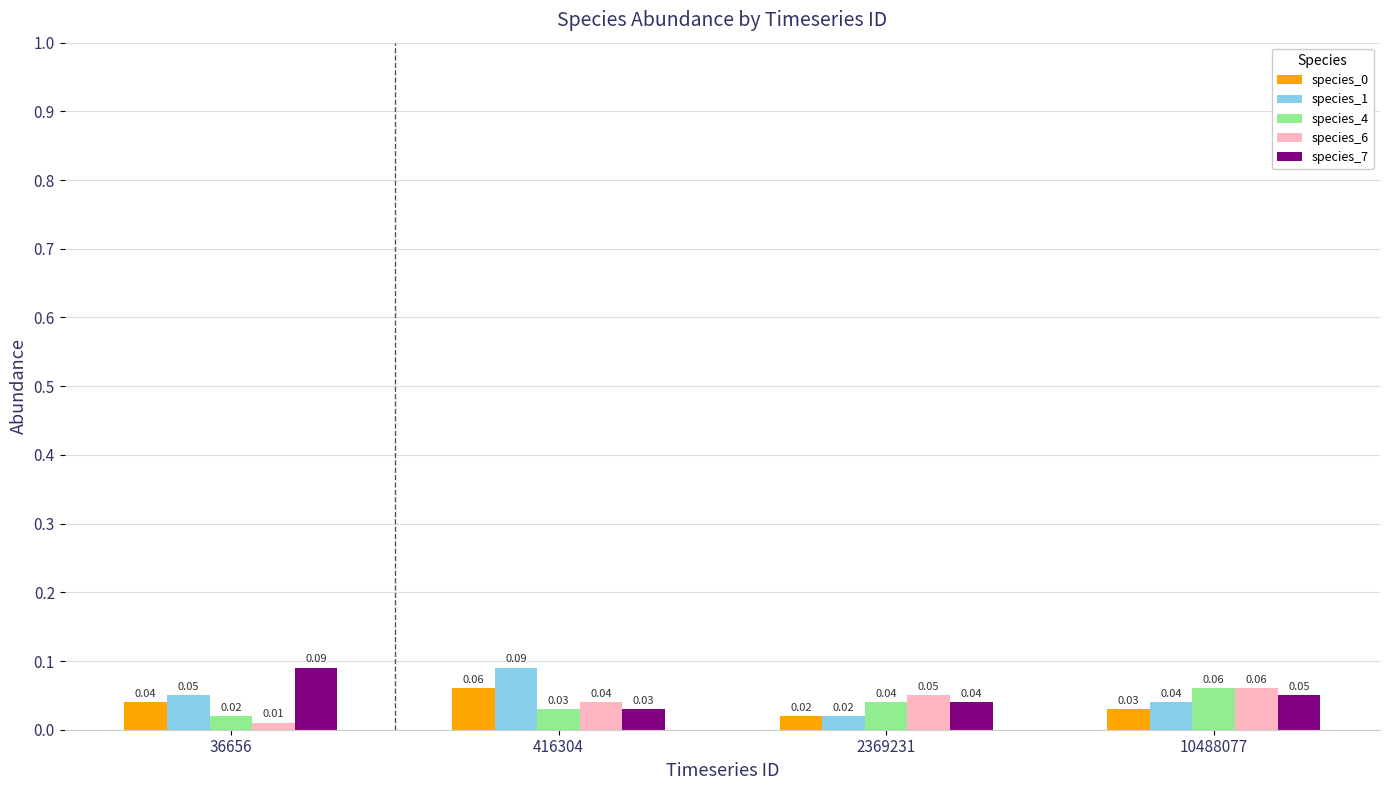

Rank the categories by species_7 value from lowest to highest.

416304, 2369231, 10488077, 36656